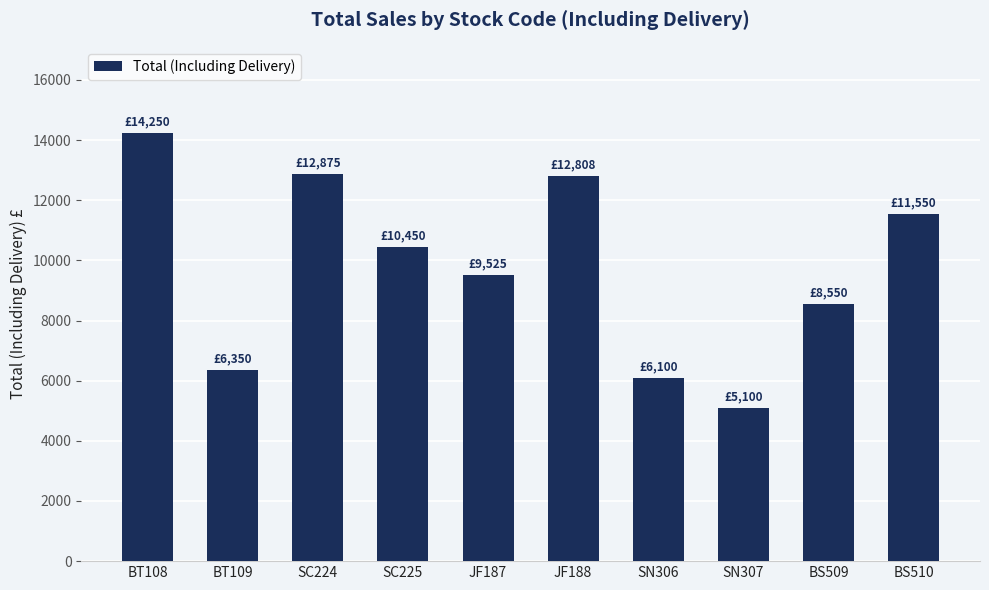

Which label corresponds to the largest value in the chart?

BT108